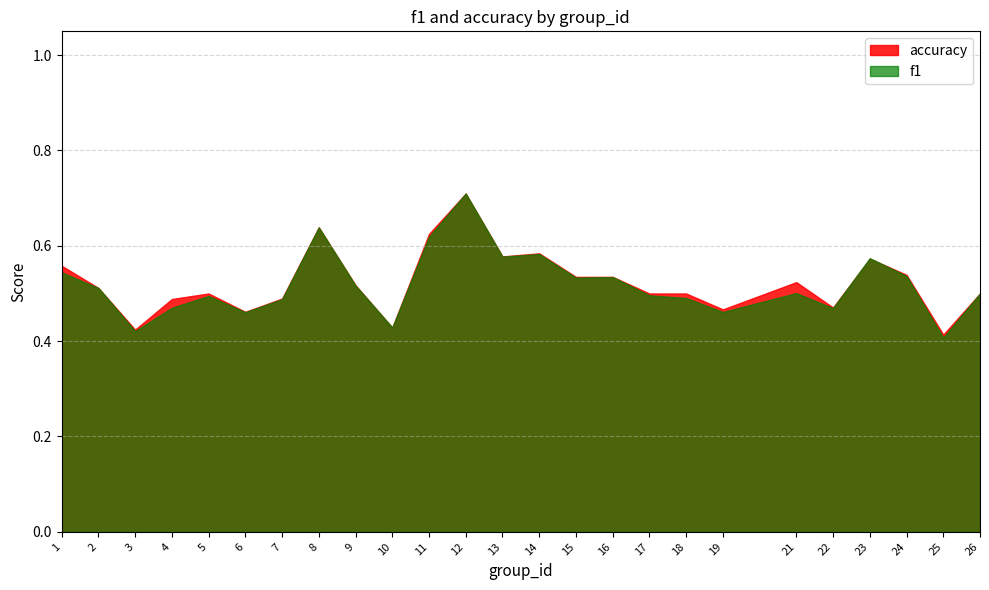

Rank the categories by accuracy value from lowest to highest.

25, 3, 10, 6, 19, 22, 4, 7, 5, 17, 18, 26, 2, 9, 21, 15, 16, 24, 1, 23, 13, 14, 11, 8, 12